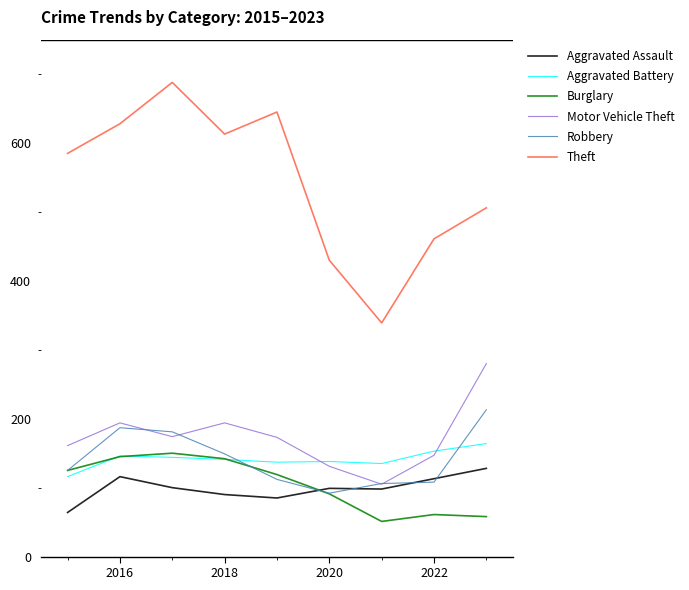

What is the difference between the second highest and minimum values in the Theft series?

306